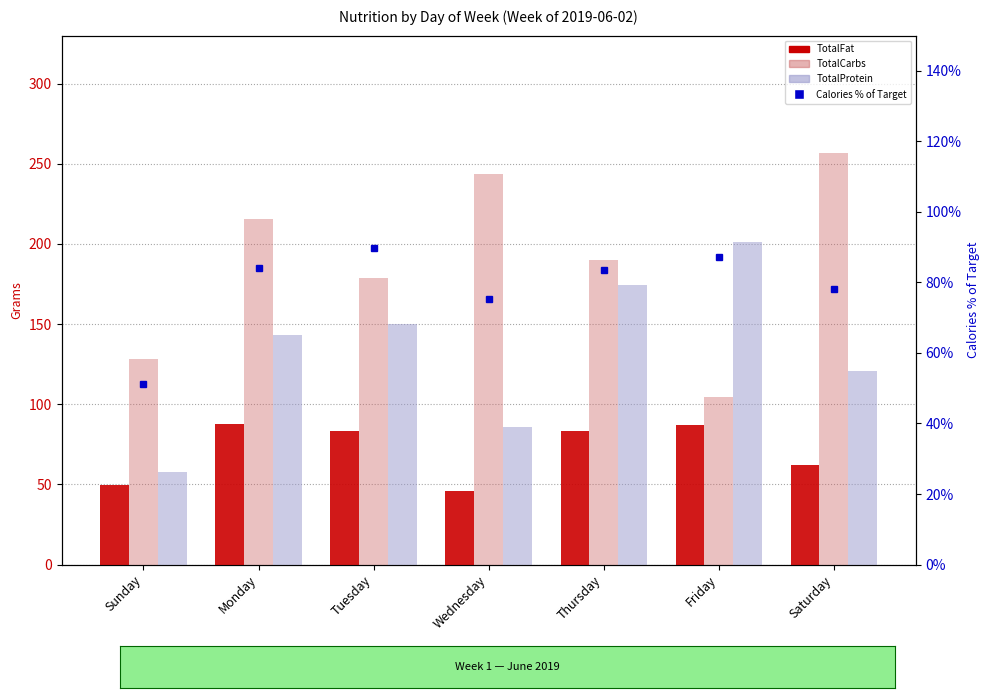

What is the label of the 5th bar from the right?

Tuesday